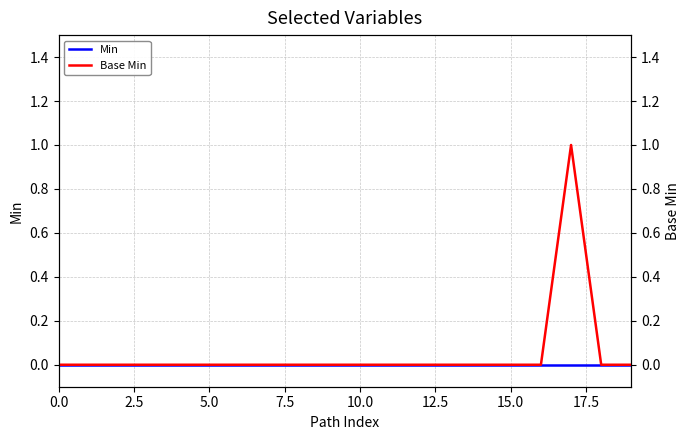

True or false: Base Min and Min cross at least once.

False